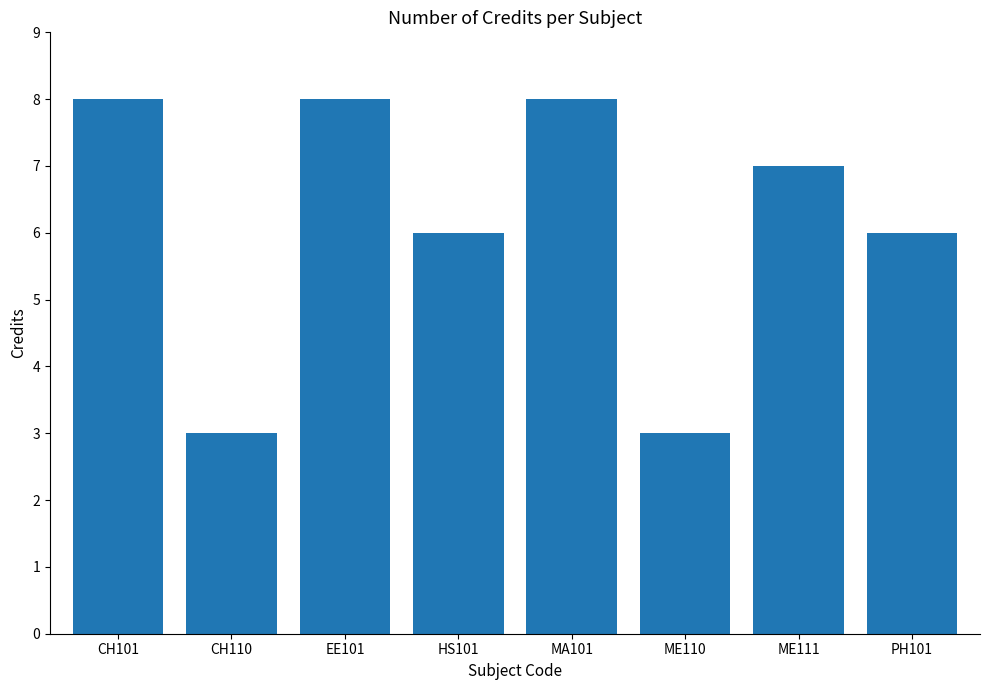

How many bars are there in total?

8